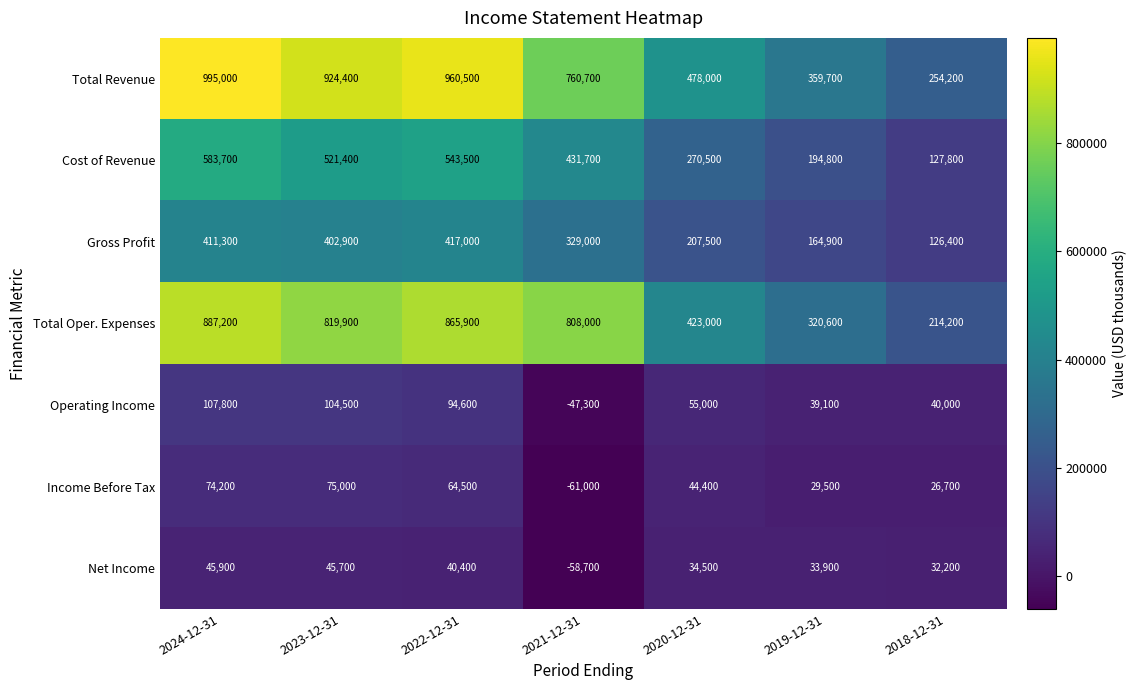

Is it true that Total Oper. Expenses equals 1193719 at 2021-12-31?

False